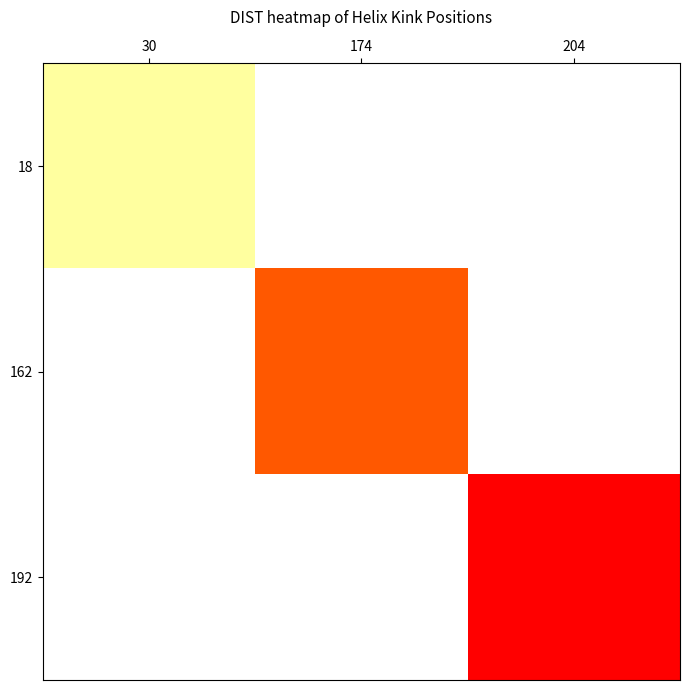

Between 204 and 174, which is larger?

204